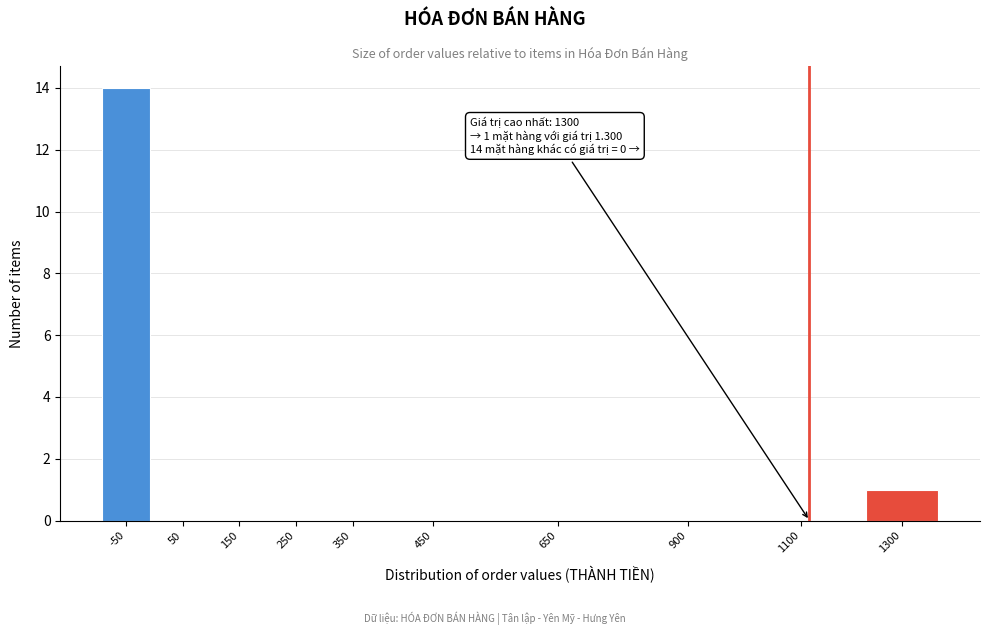

Reading left to right, transcribe all the data shown in this chart.

-50=14	50=0	150=0	250=0	350=0	450=0	650=0	900=0	1100=0	1300=1